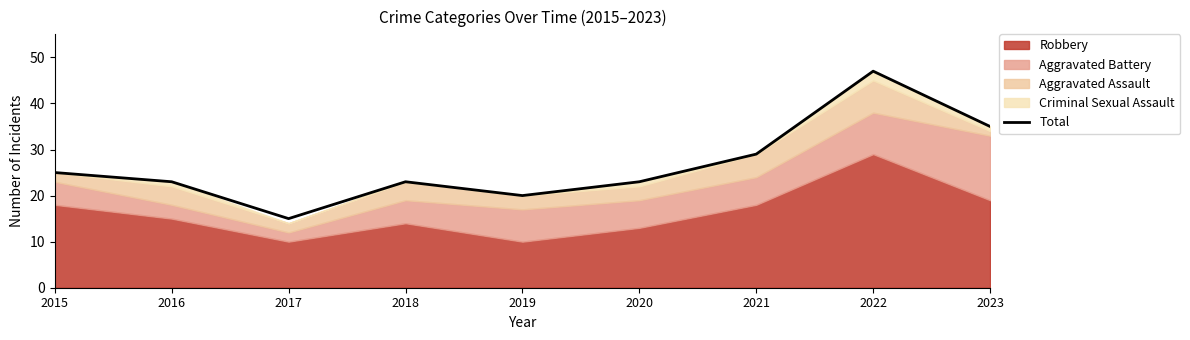

What is the ratio of the value at 2017 to the value at 2015?

0.6